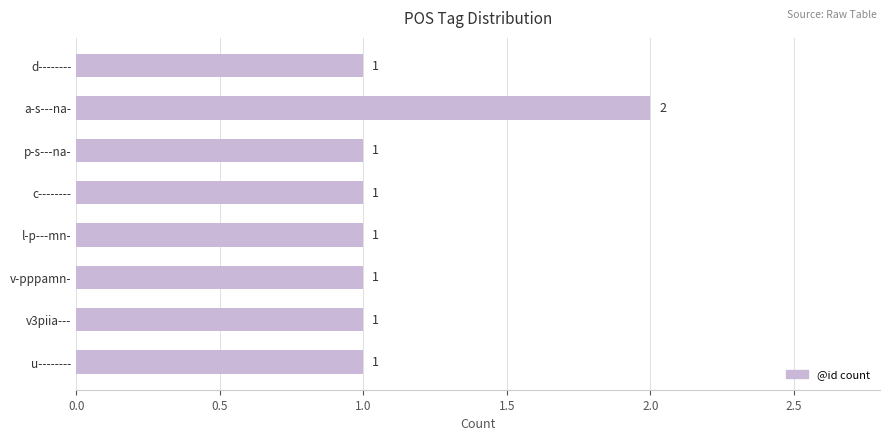

Approximately how many times larger is the value at v3piia--- compared to l-p---mn-?

1.0